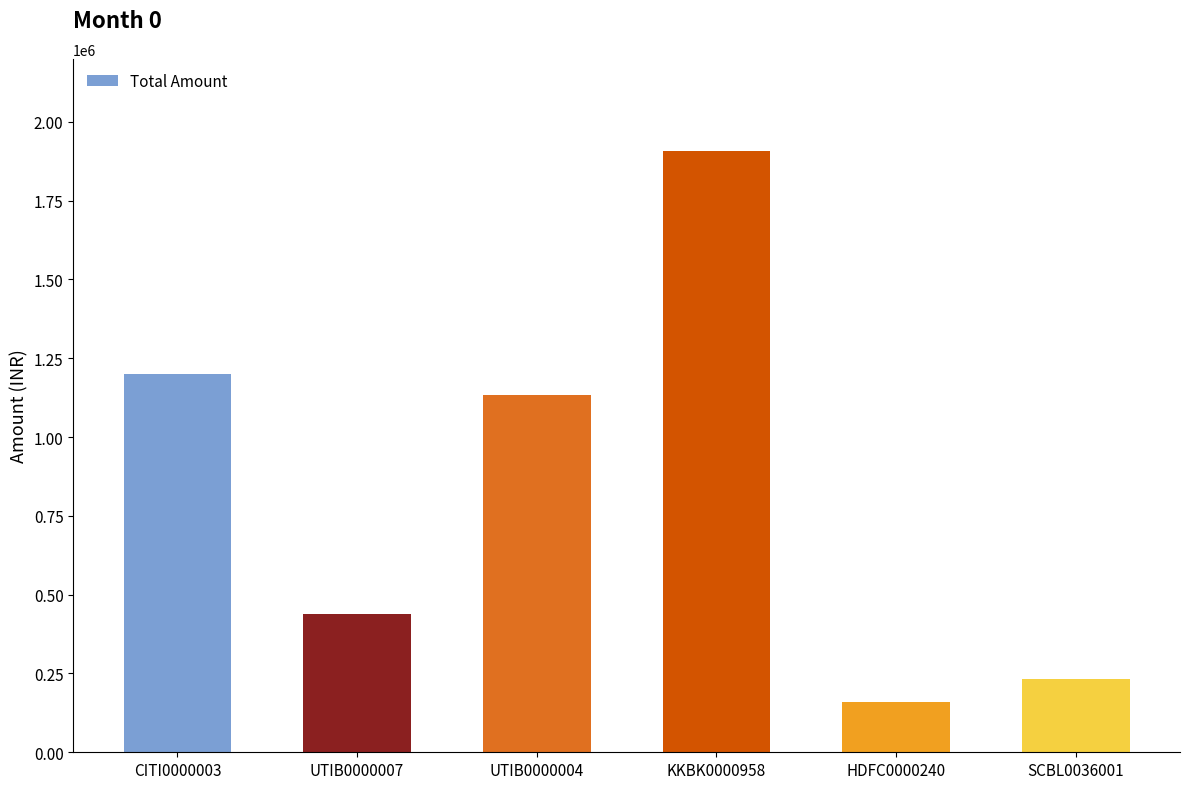

How many bars are there in total?

6